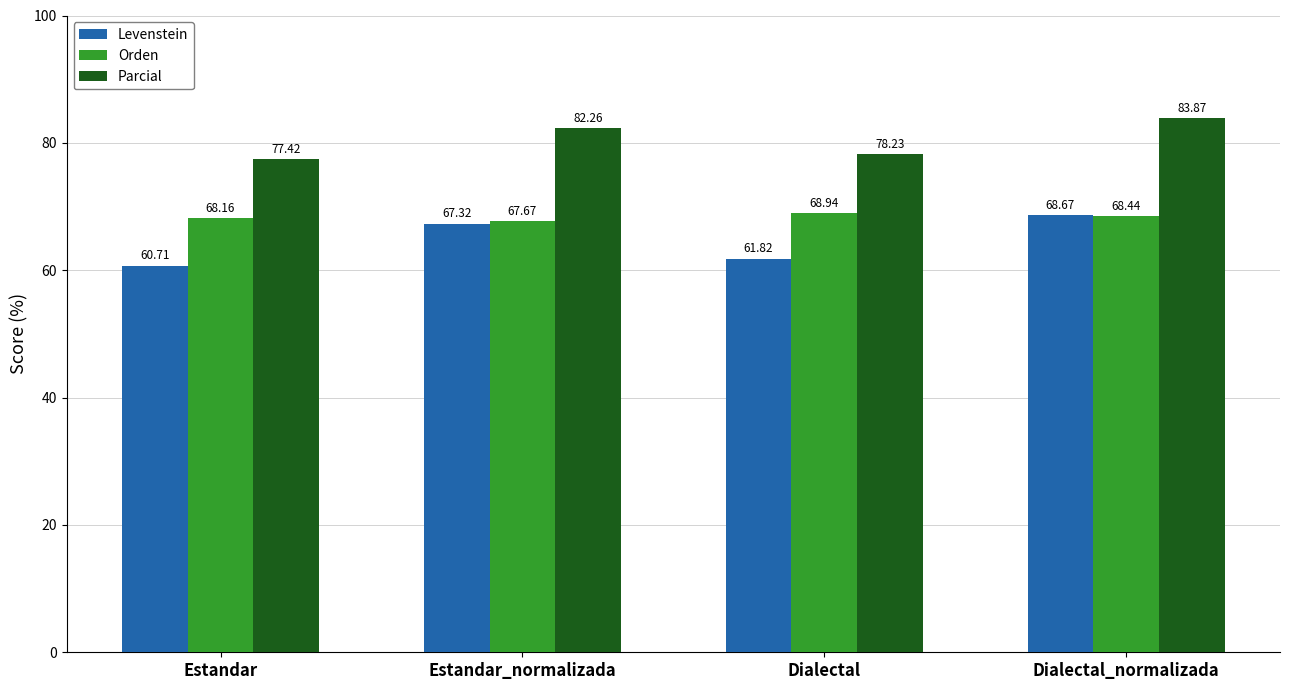

How many bars are there in total?

12